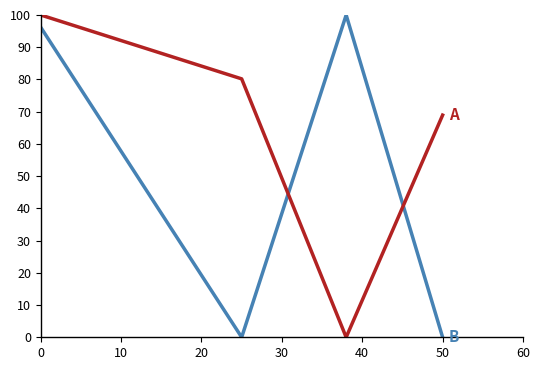

What is the maximum value shown in the chart?

100.0